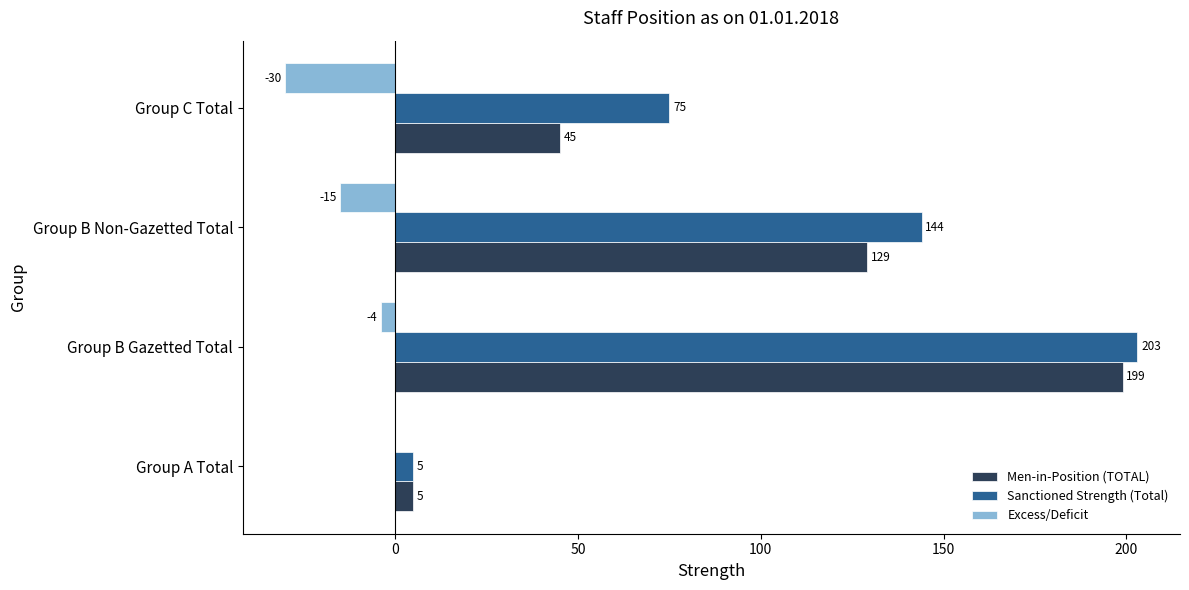

At which label is Sanctioned Strength (Total) closest to 104?

Group C Total